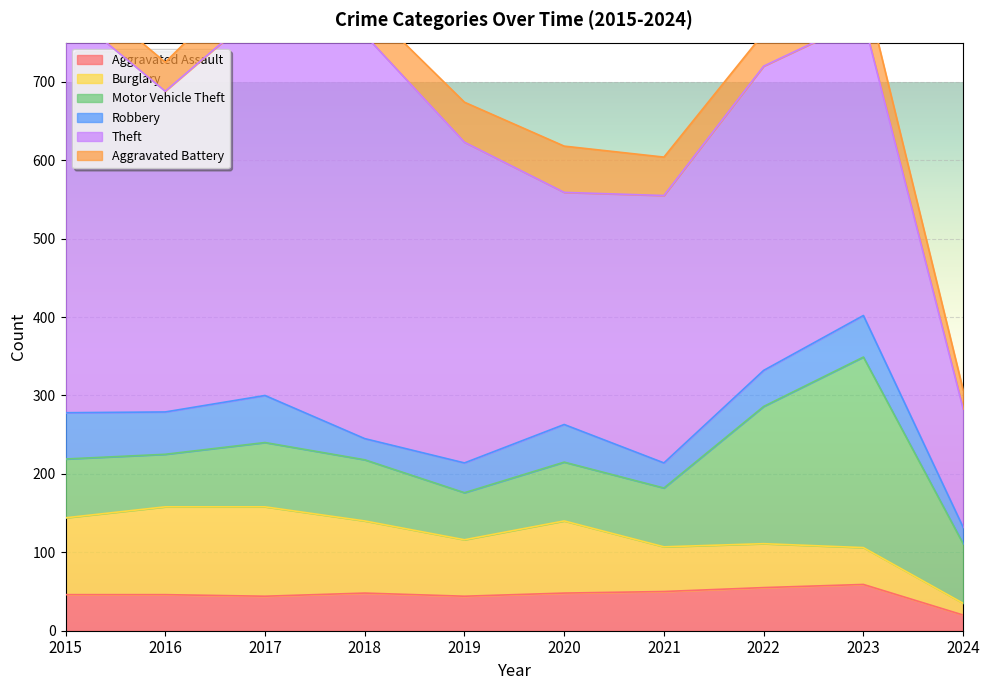

What are all the series names shown in the legend?

Aggravated Assault, Burglary, Motor Vehicle Theft, Robbery, Theft, Aggravated Battery